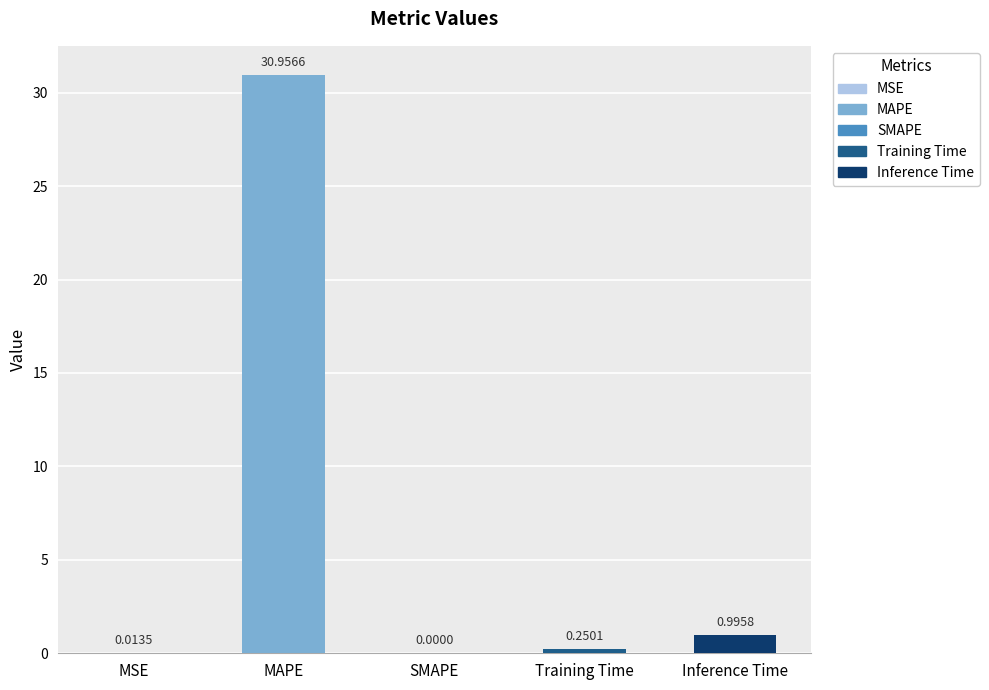

What is the change in value from MAPE to Training Time?

-30.7